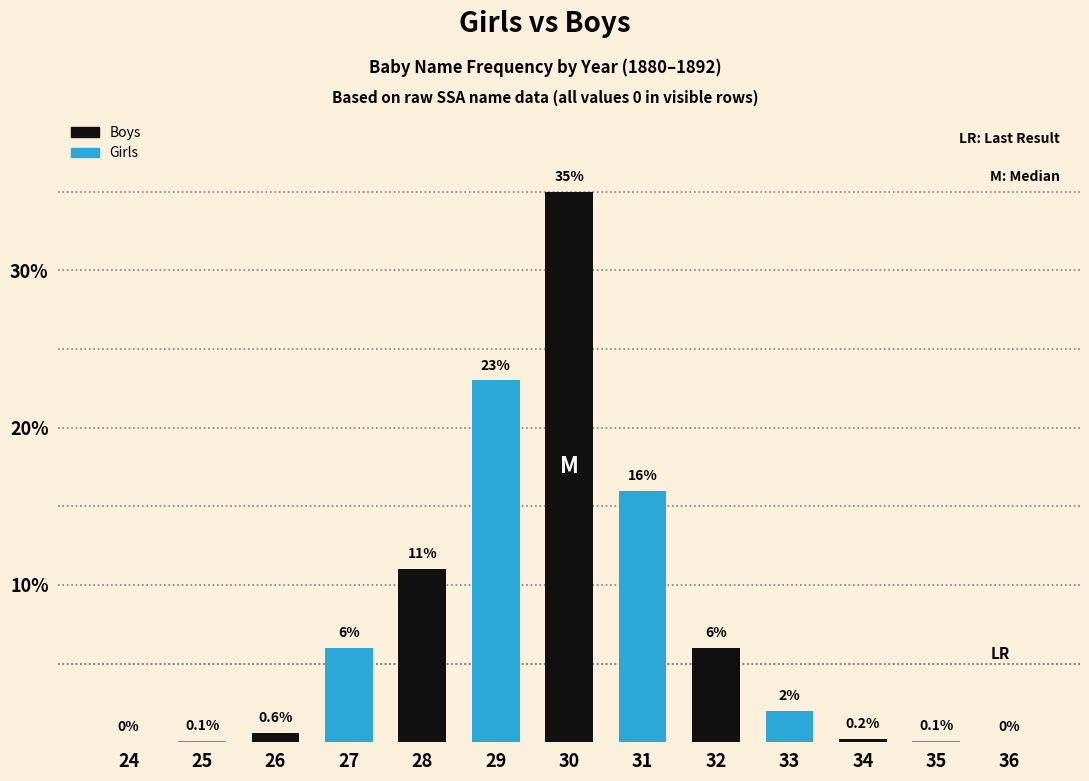

The value of Girls at 29 is 33.6. True or false?

False